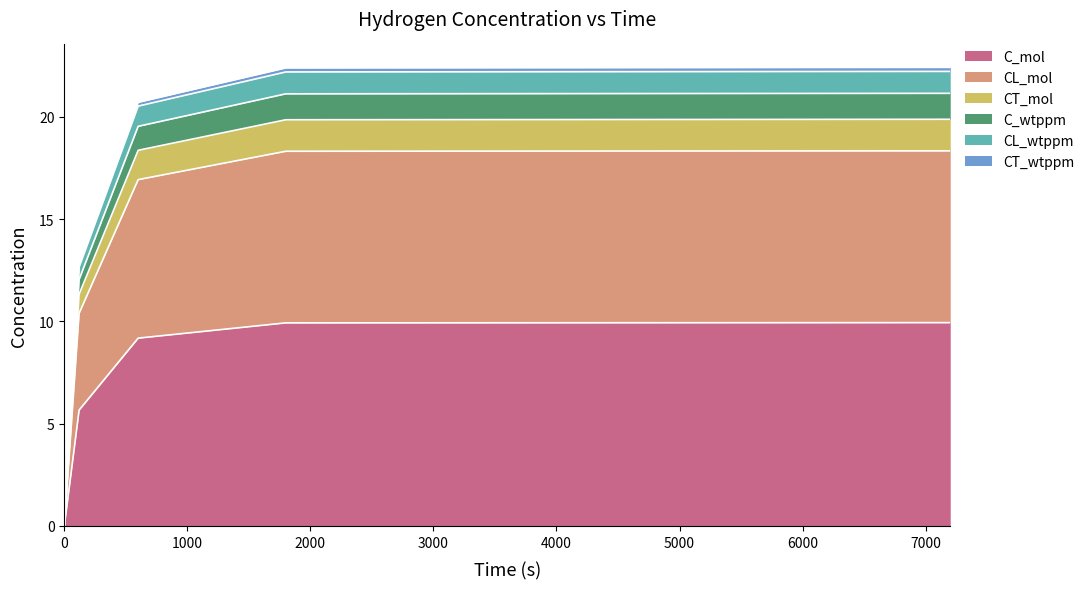

What is the highest value of the C_mol series?

9.9